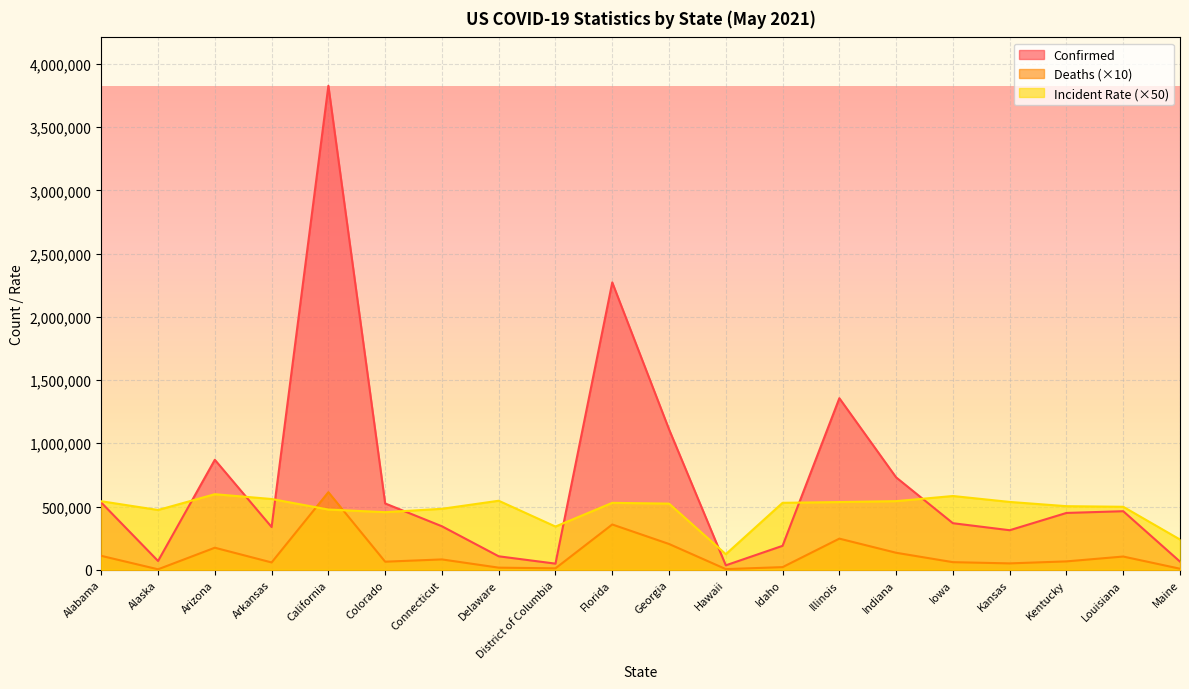

List the series in order of their peak value, highest first.

Confirmed, Deaths, Incident_Rate